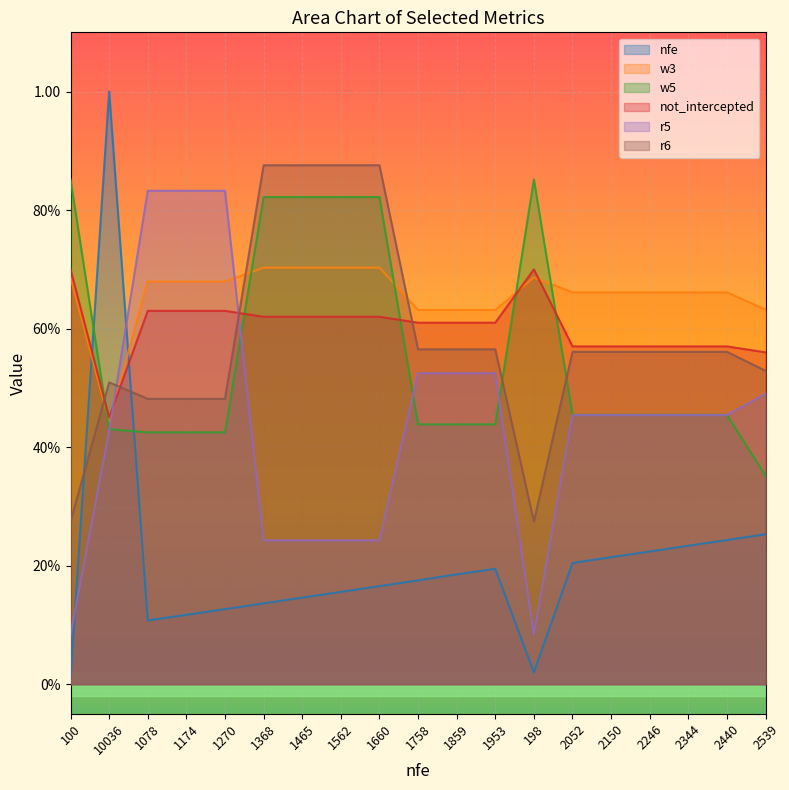

How many interior local peaks does the w3 series have?

1